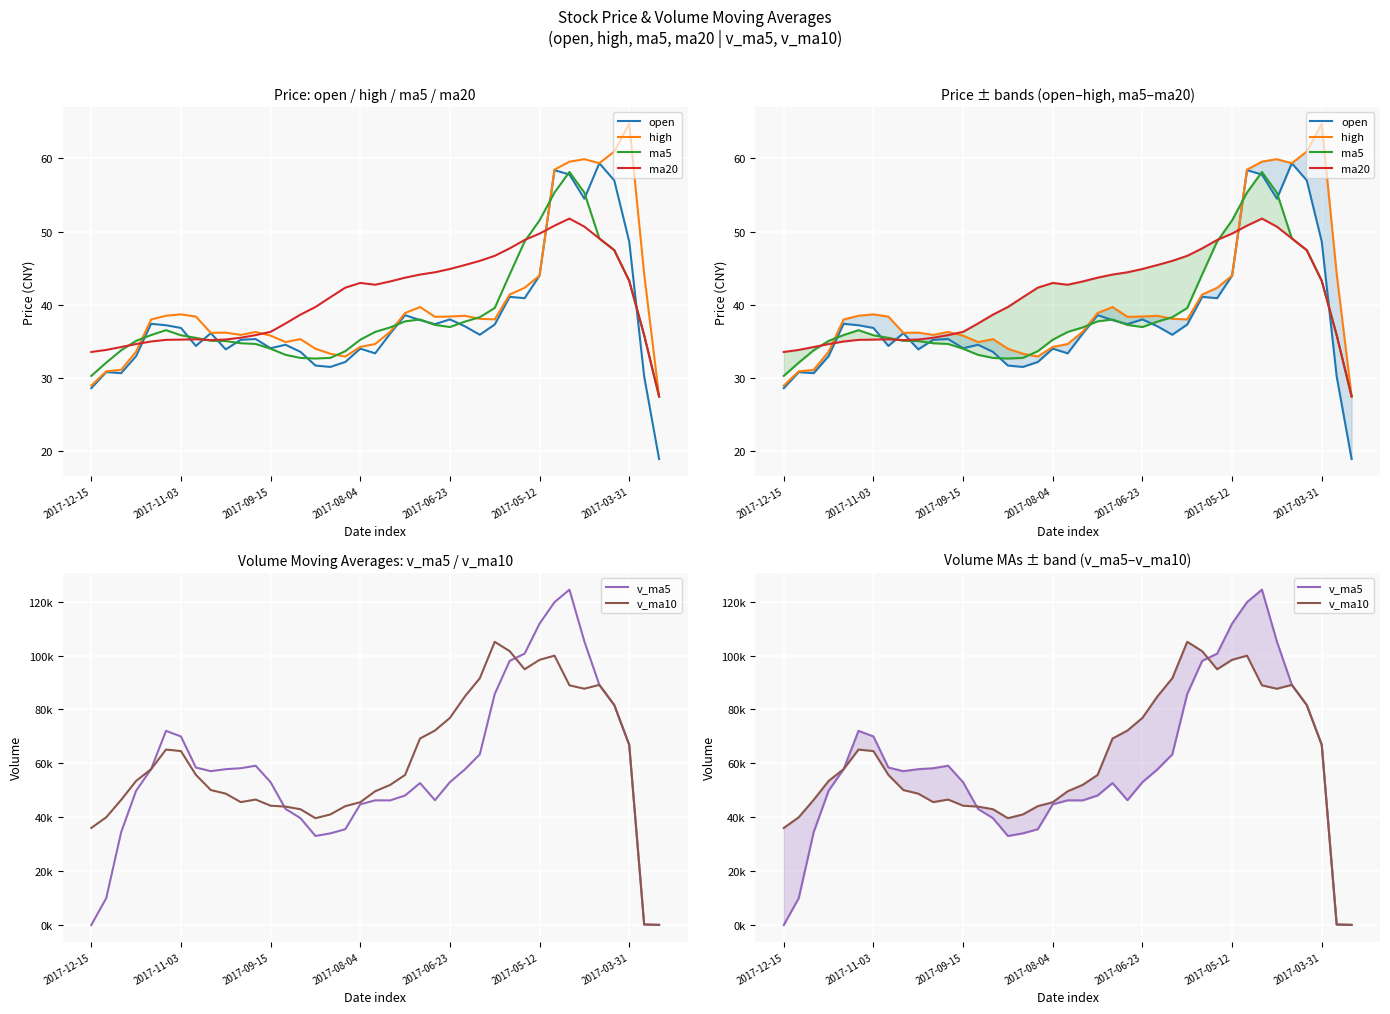

At which category is the sum across all series the highest?

31